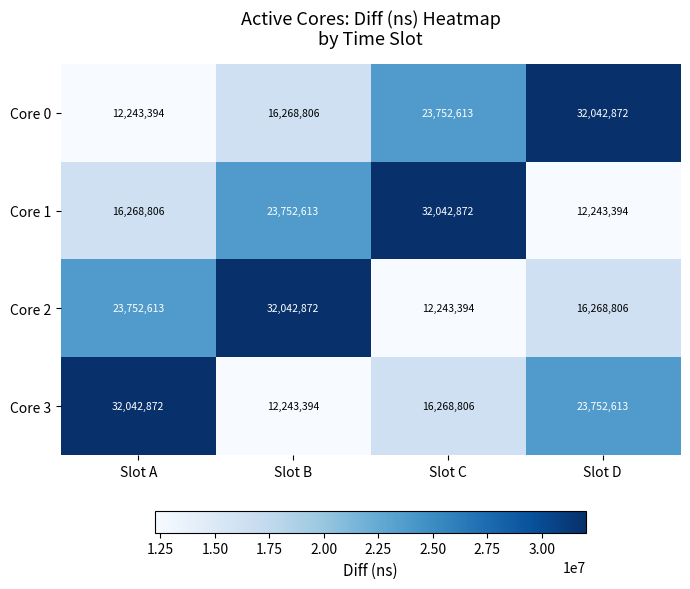

Rank the series at Slot C from highest to lowest value.

Core 1, Core 0, Core 3, Core 2